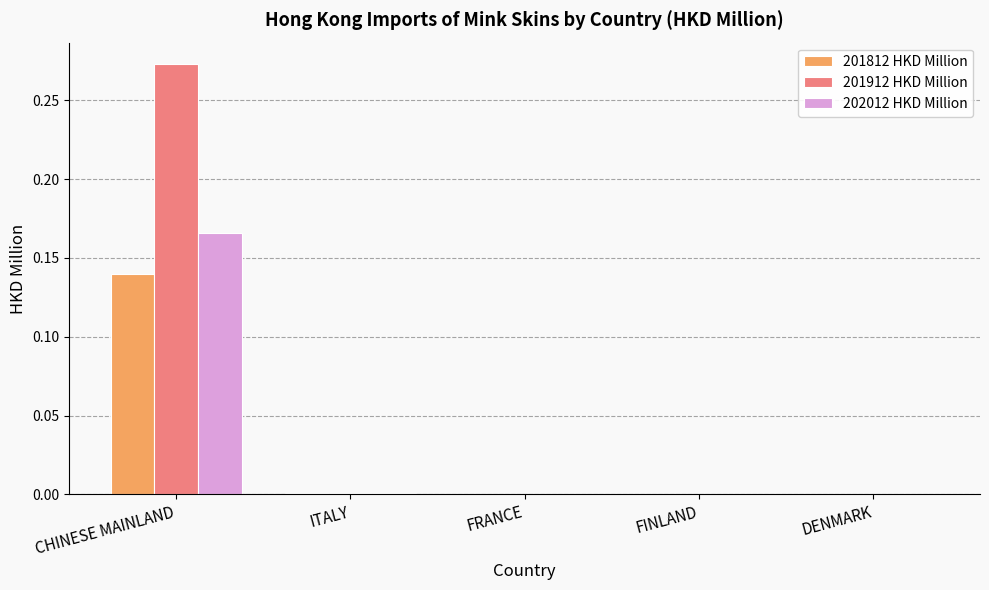

At which label does 201912 HKD Million reach its peak?

CHINESE MAINLAND